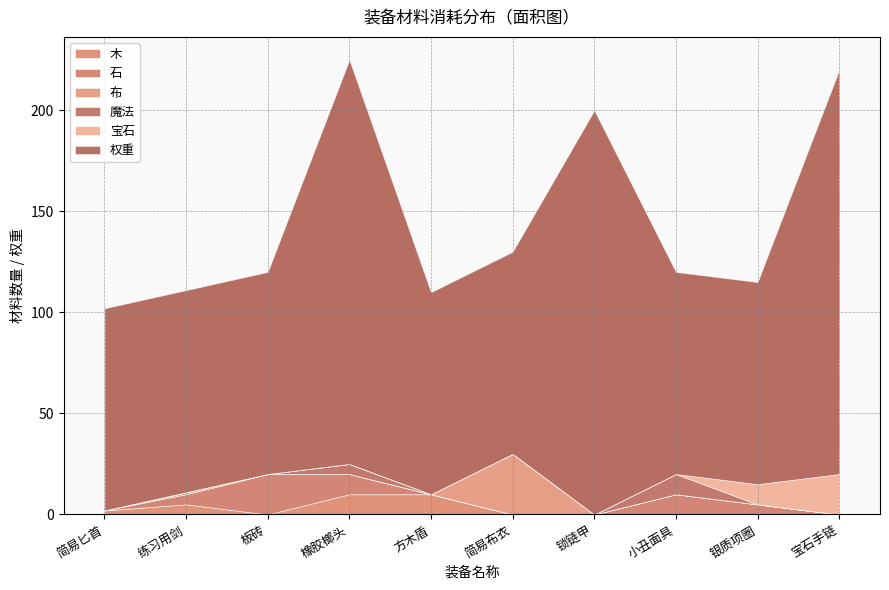

True or false: 魔法 and 木 intersect in this chart.

False